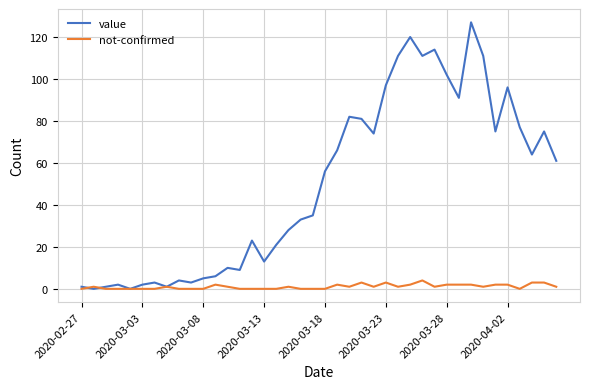

What is the difference between the second highest and second lowest values in the not-confirmed series?

3